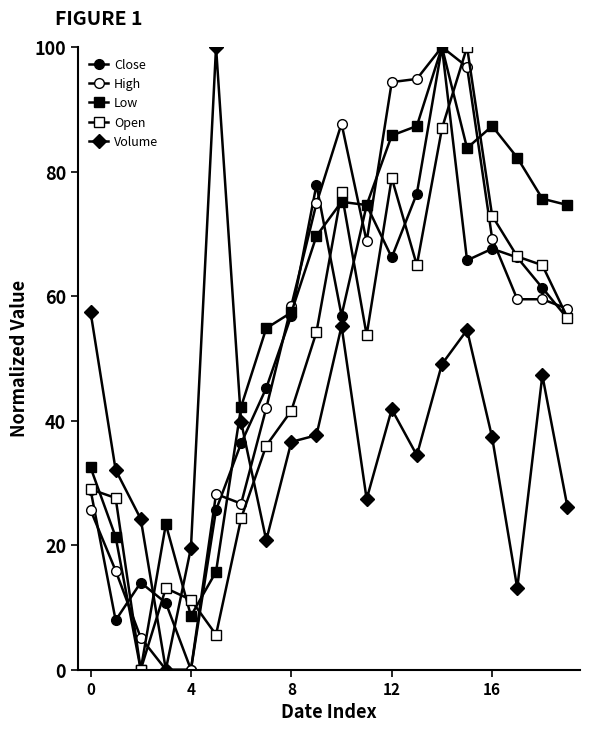

Which series ends up on top after the final intersection of Volume and Open?

Open